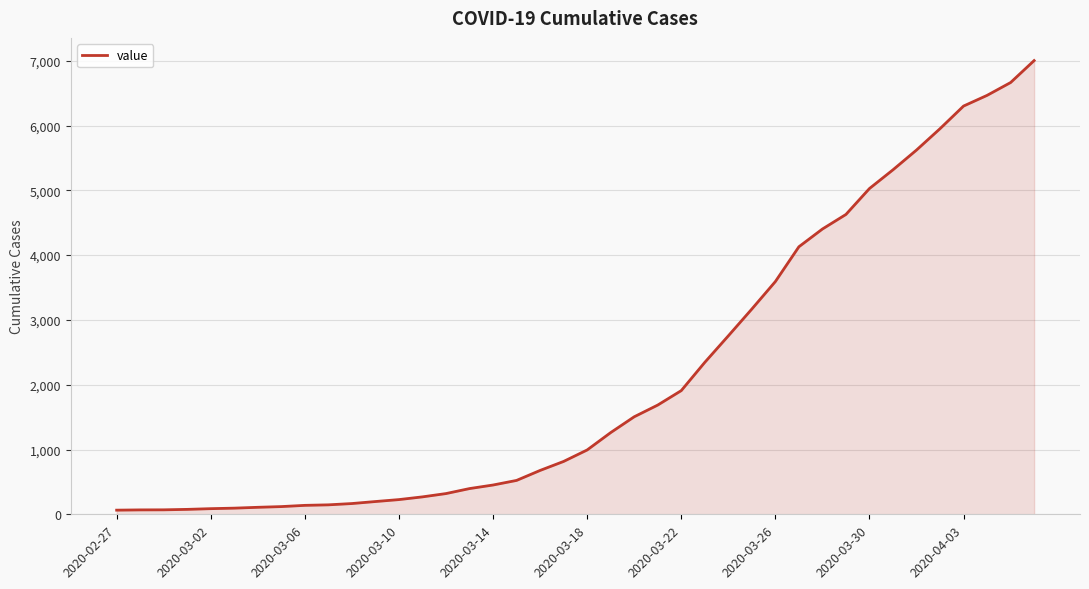

What is the maximum value shown in the chart?

7003